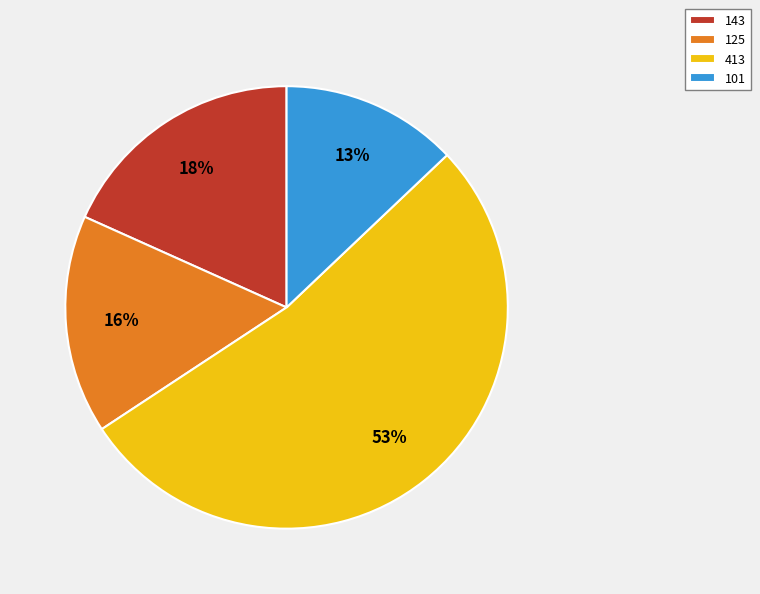

To the nearest percent, what percentage of the pie is 143?

18%